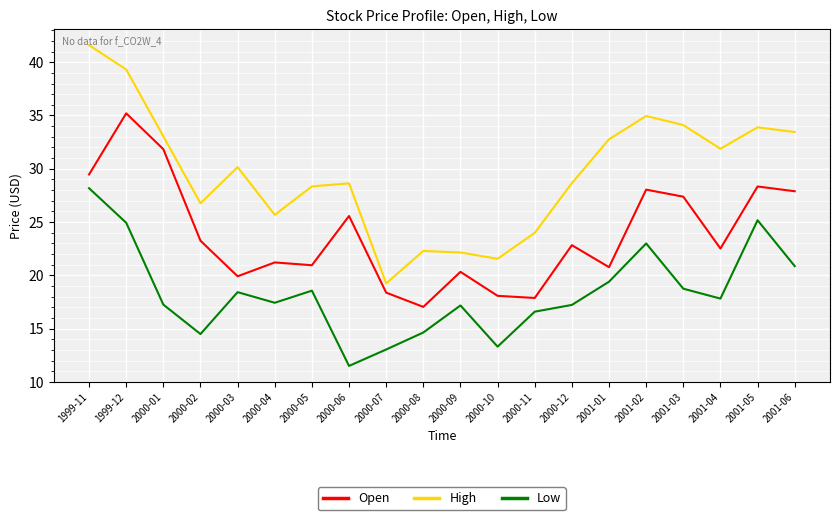

Rank the series at 2000-07 from lowest to highest value.

Low, Open, High